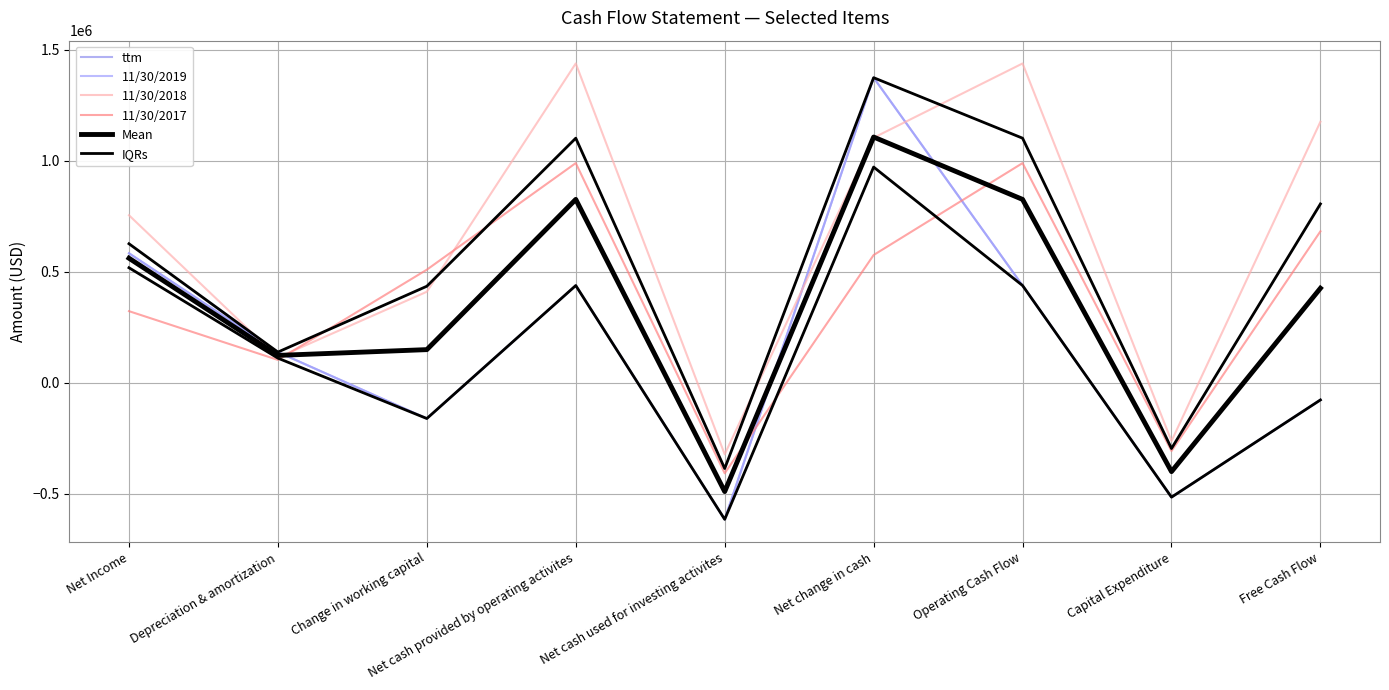

Does the chart display data point markers on the line(s)?

No